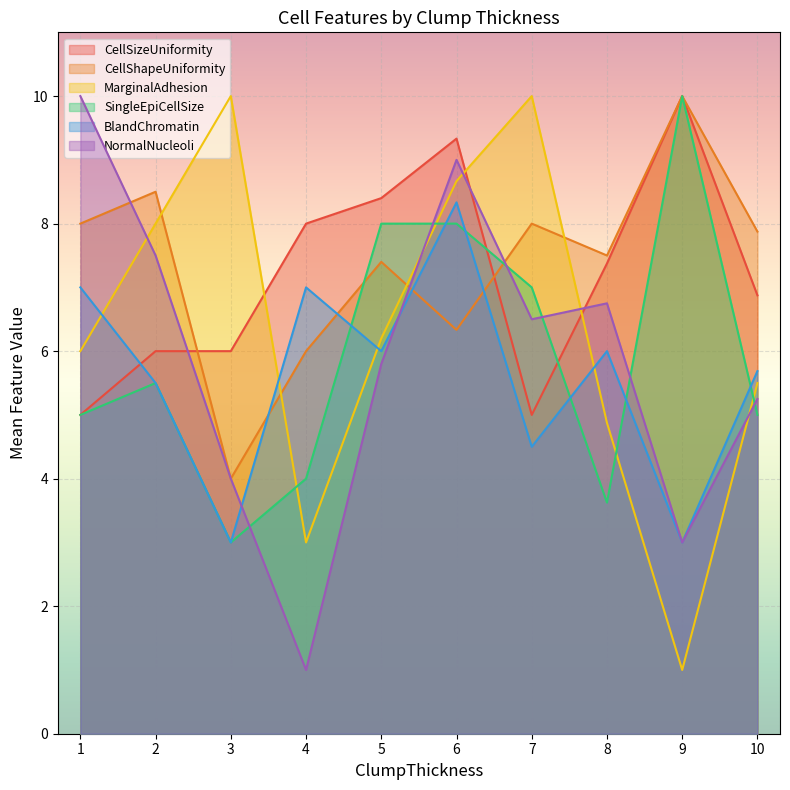

Which series has the largest total across all categories?

CellShapeUniformity